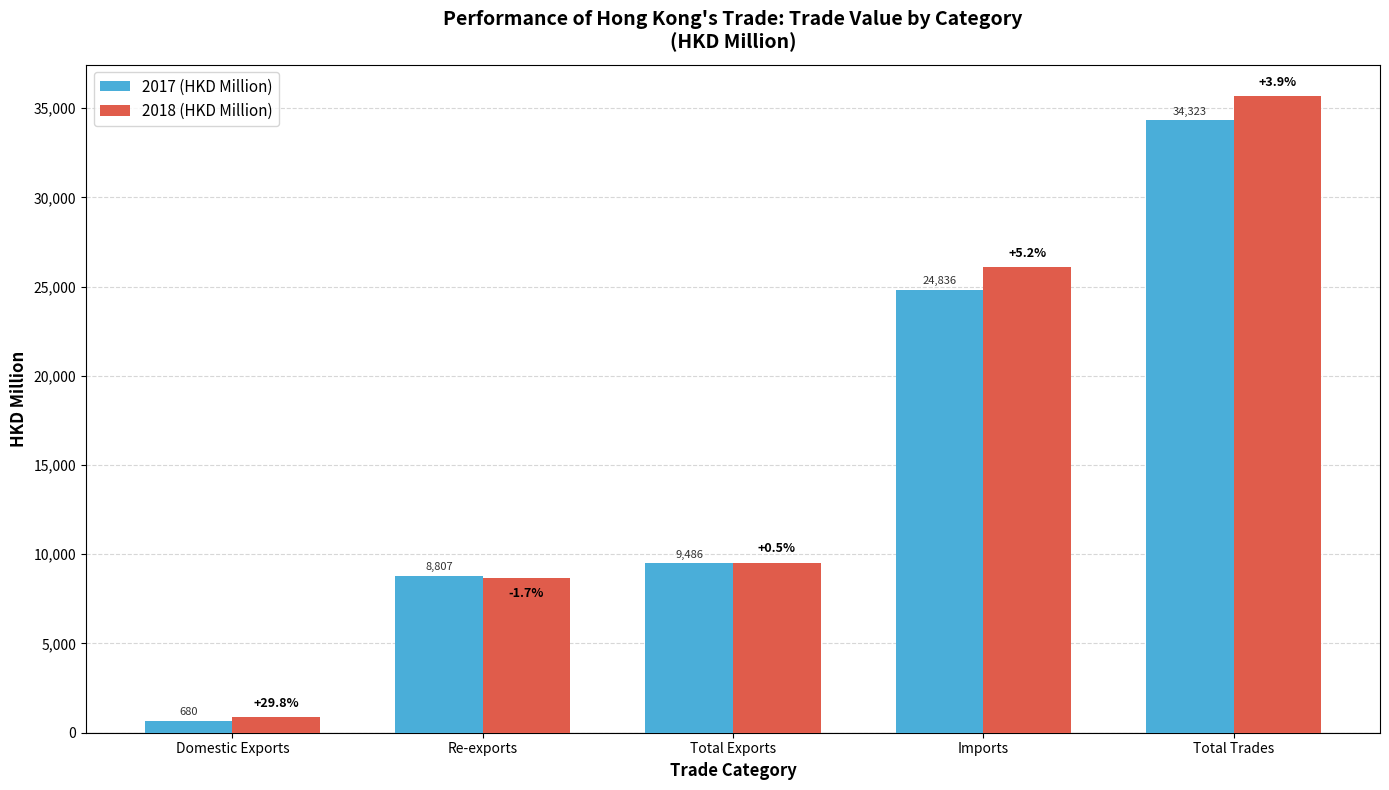

Which series has the largest range (max minus min)?

2018 (HKD Million)